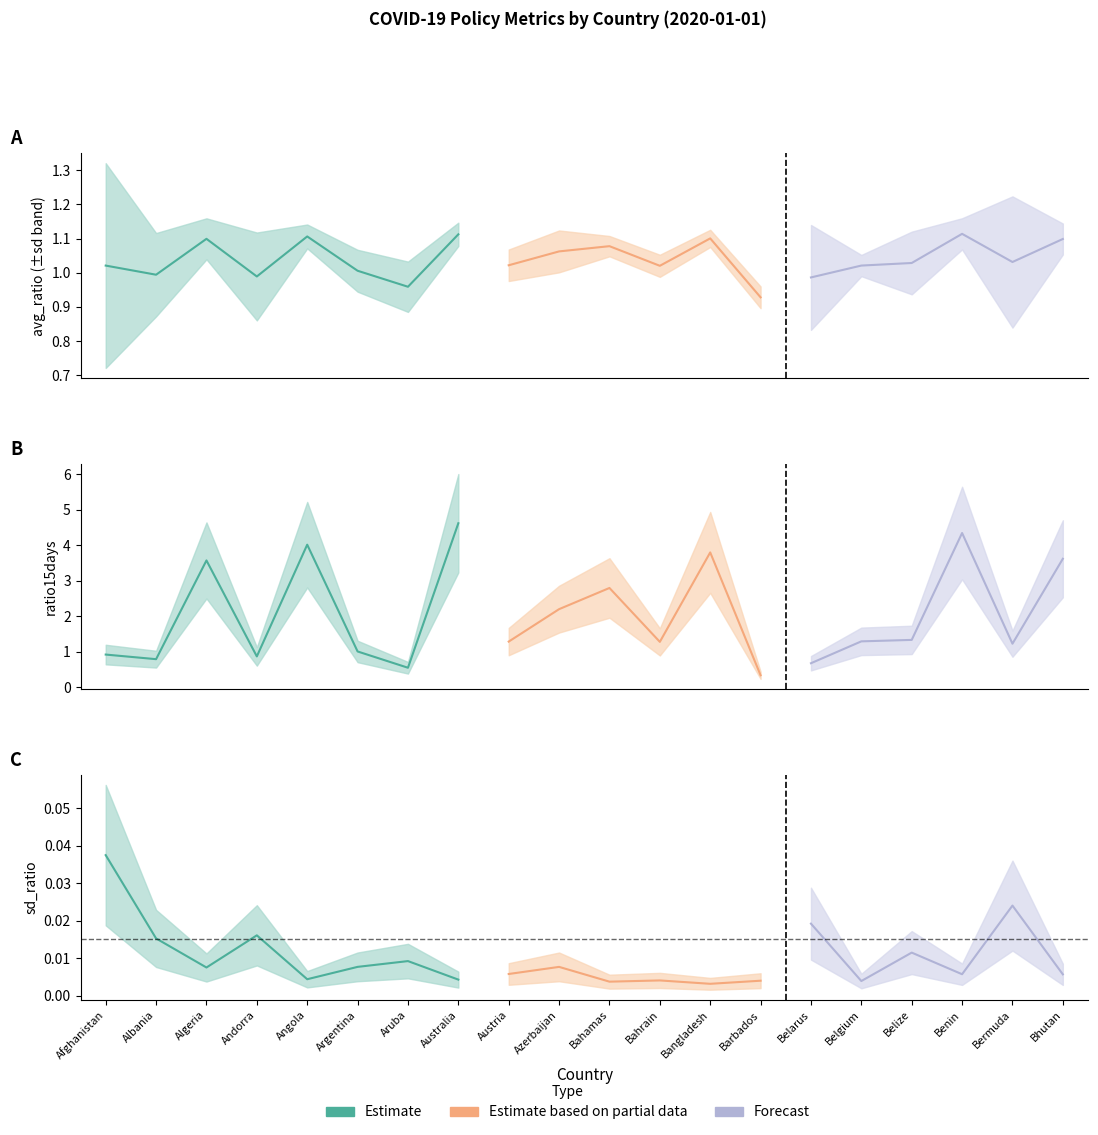

The ratio15days series shows 0.8 at Bermuda. True or false?

False